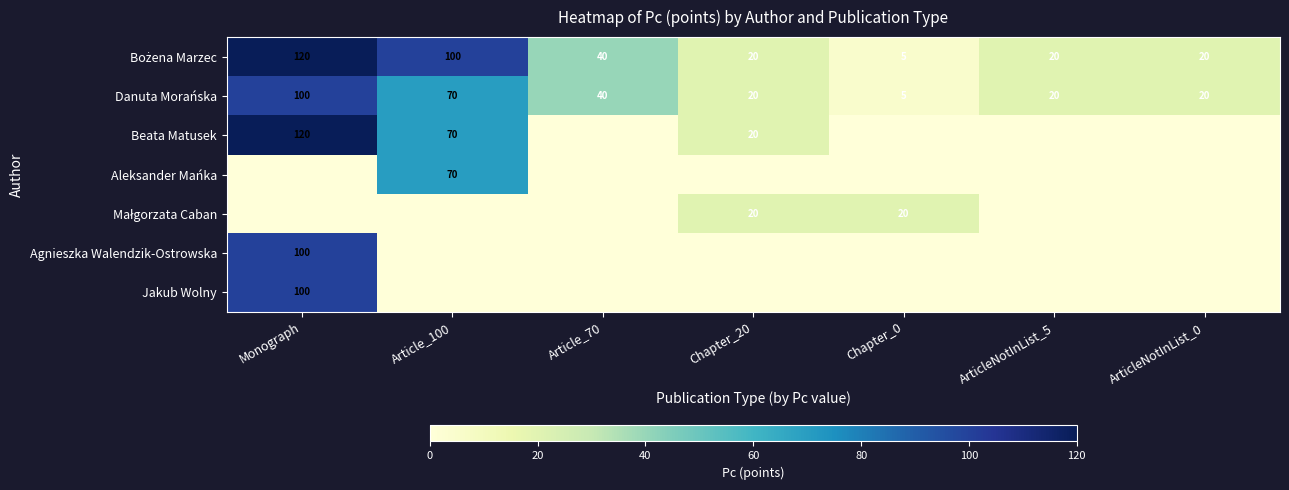

Read the Danuta Morańska value at ArticleNotInList_0, to the nearest 5.

20